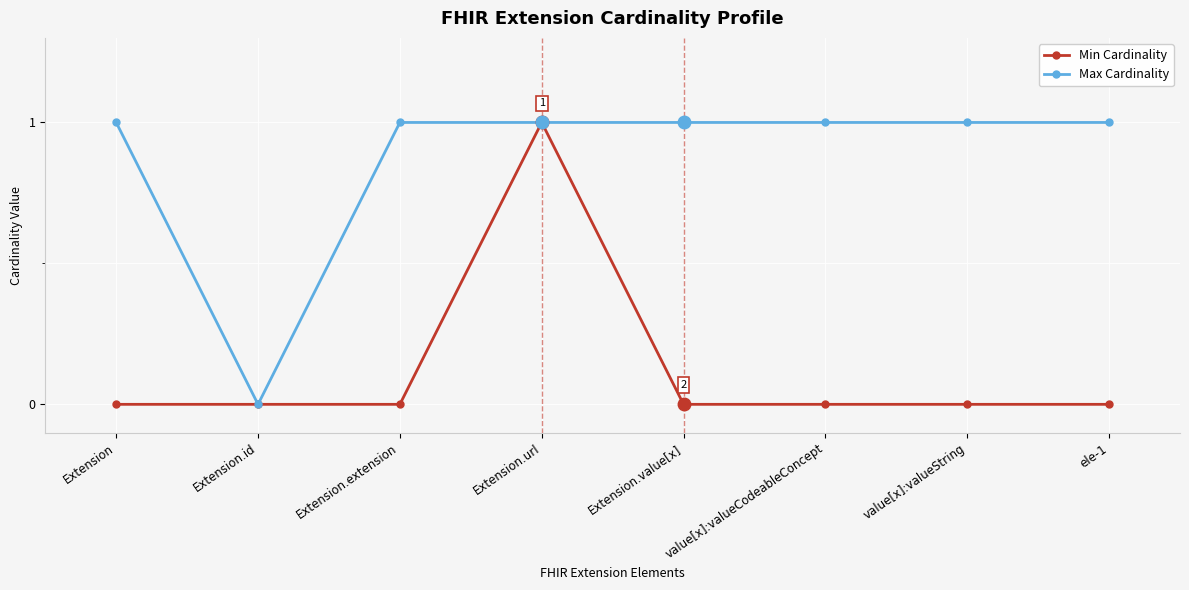

True or false: Min Cardinality has a value of 1 at Extension.value[x].

False